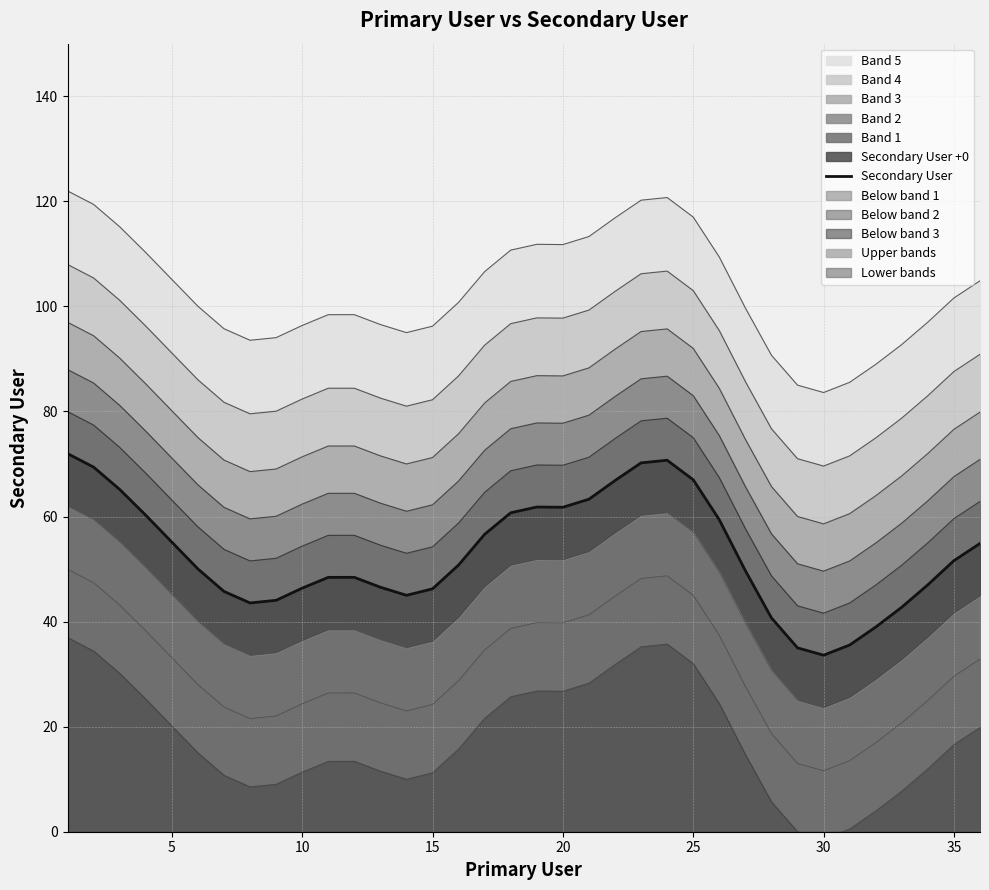

What is the maximum value shown in the chart?

72.0